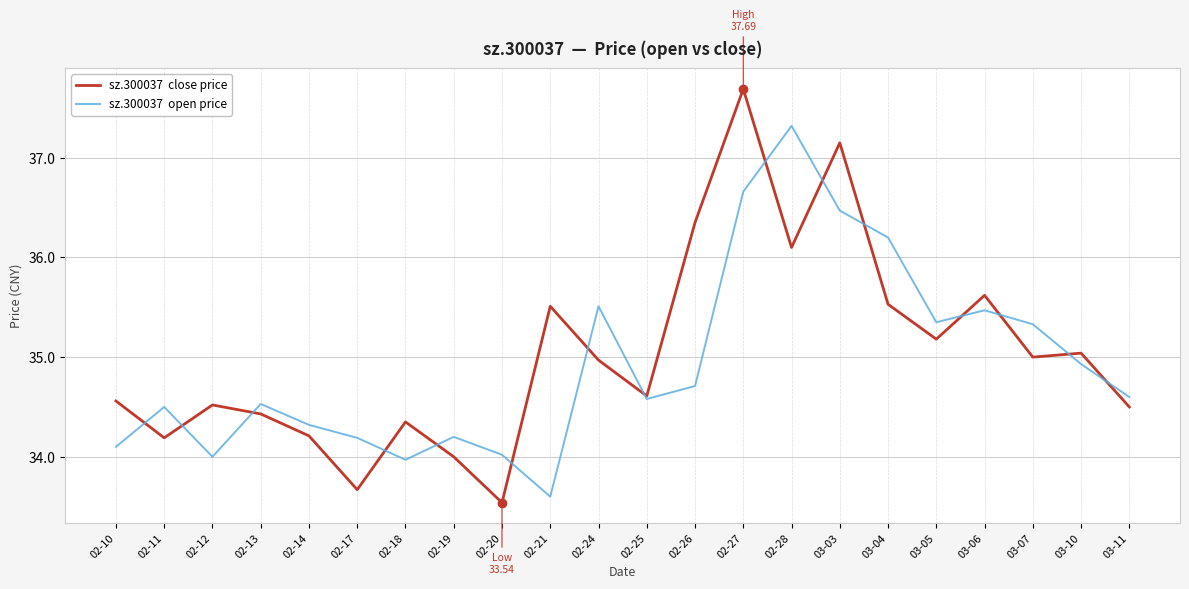

What is the spread (max minus min) of values at 02-10?

0.5